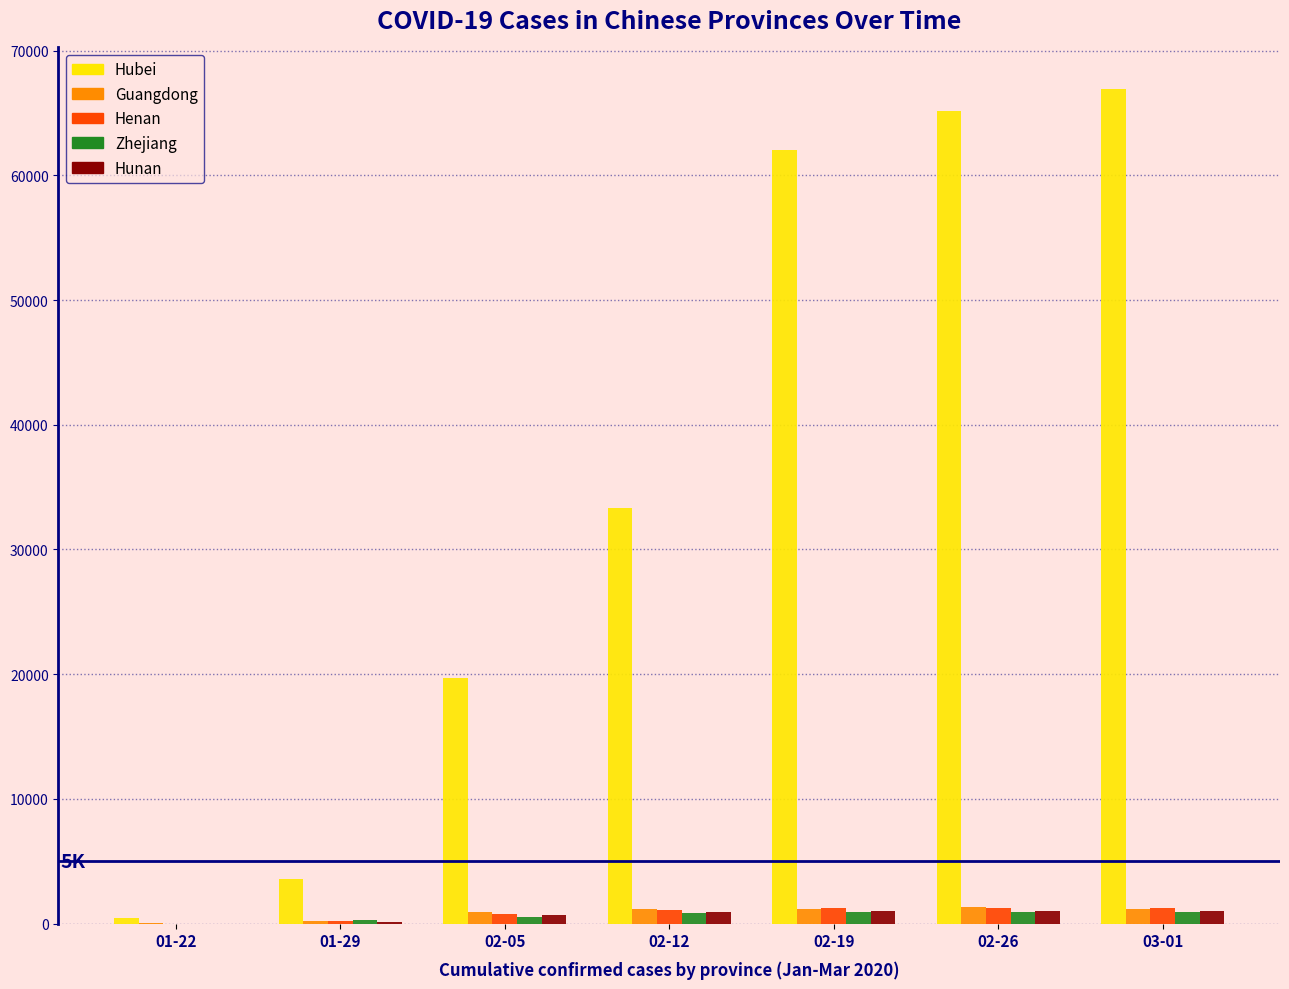

Which series has the largest total across all categories?

Hubei